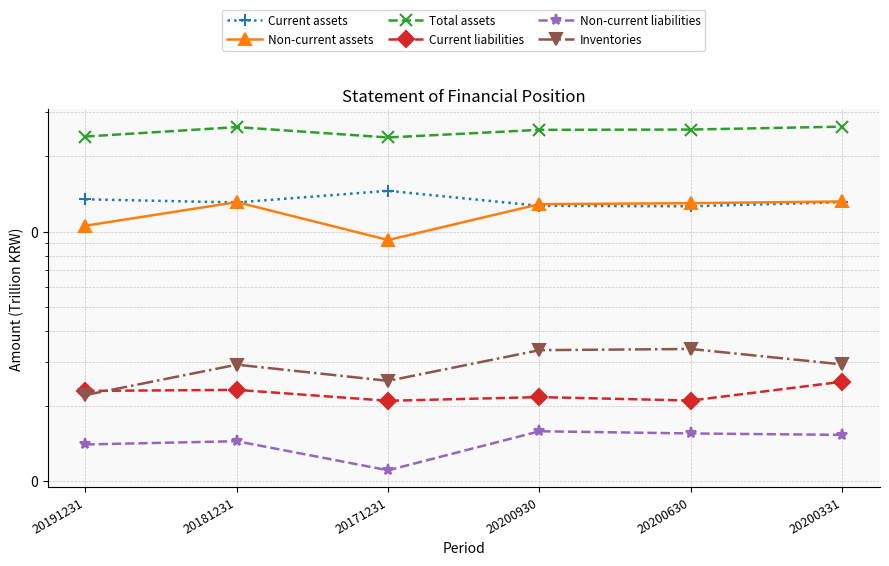

Reading left to right, list all the values displayed in this chart.

Current assets: 0.1	0.1	0.1	0.1	0.1	0.1
Non-current assets: 0.1	0.1	0.1	0.1	0.1	0.1
Total assets: 0.2	0.3	0.2	0.3	0.3	0.3
Current liabilities: 0.0	0.0	0.0	0.0	0.0	0.0
Non-current liabilities: 0.0	0.0	0.0	0.0	0.0	0.0
Inventories: 0.0	0.0	0.0	0.0	0.0	0.0